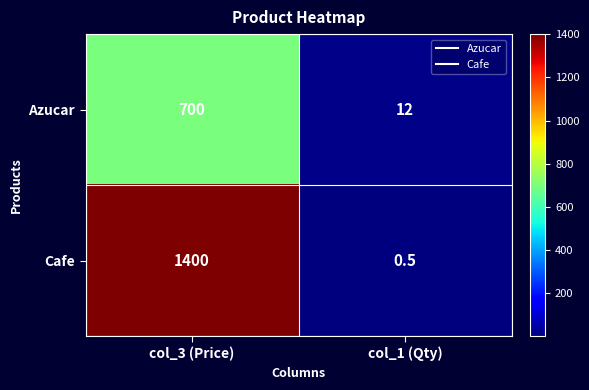

True or false: Azucar has a value of 367.7 at col_3 (Price).

False